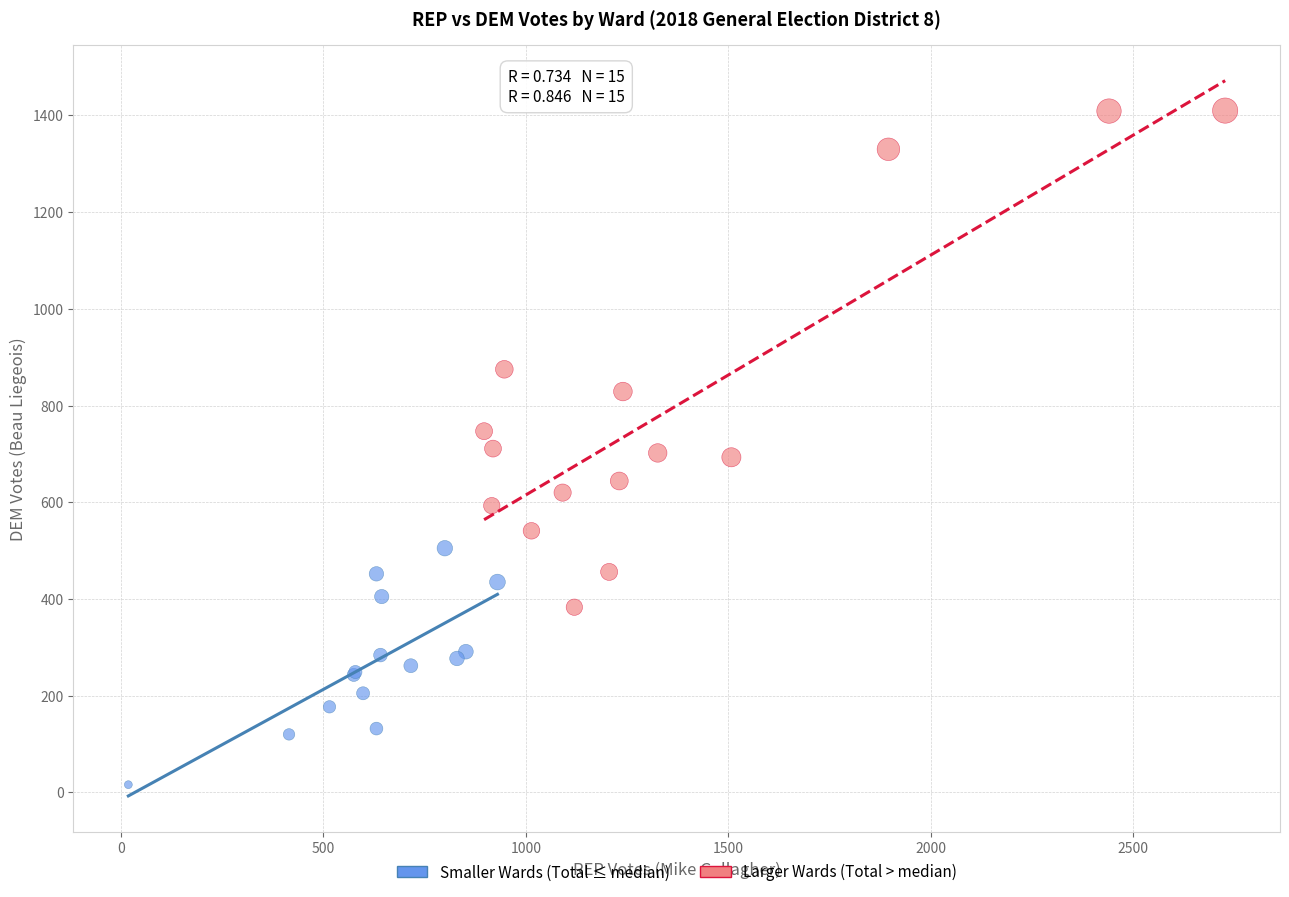

Which series reaches the maximum Y coordinate?

Larger Wards (Total > median)